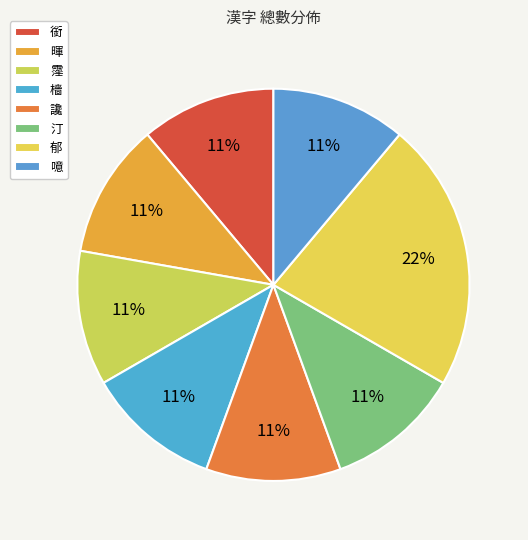

To the nearest percent, what is the difference between the 郁 and 霪 slice percentages?

11%